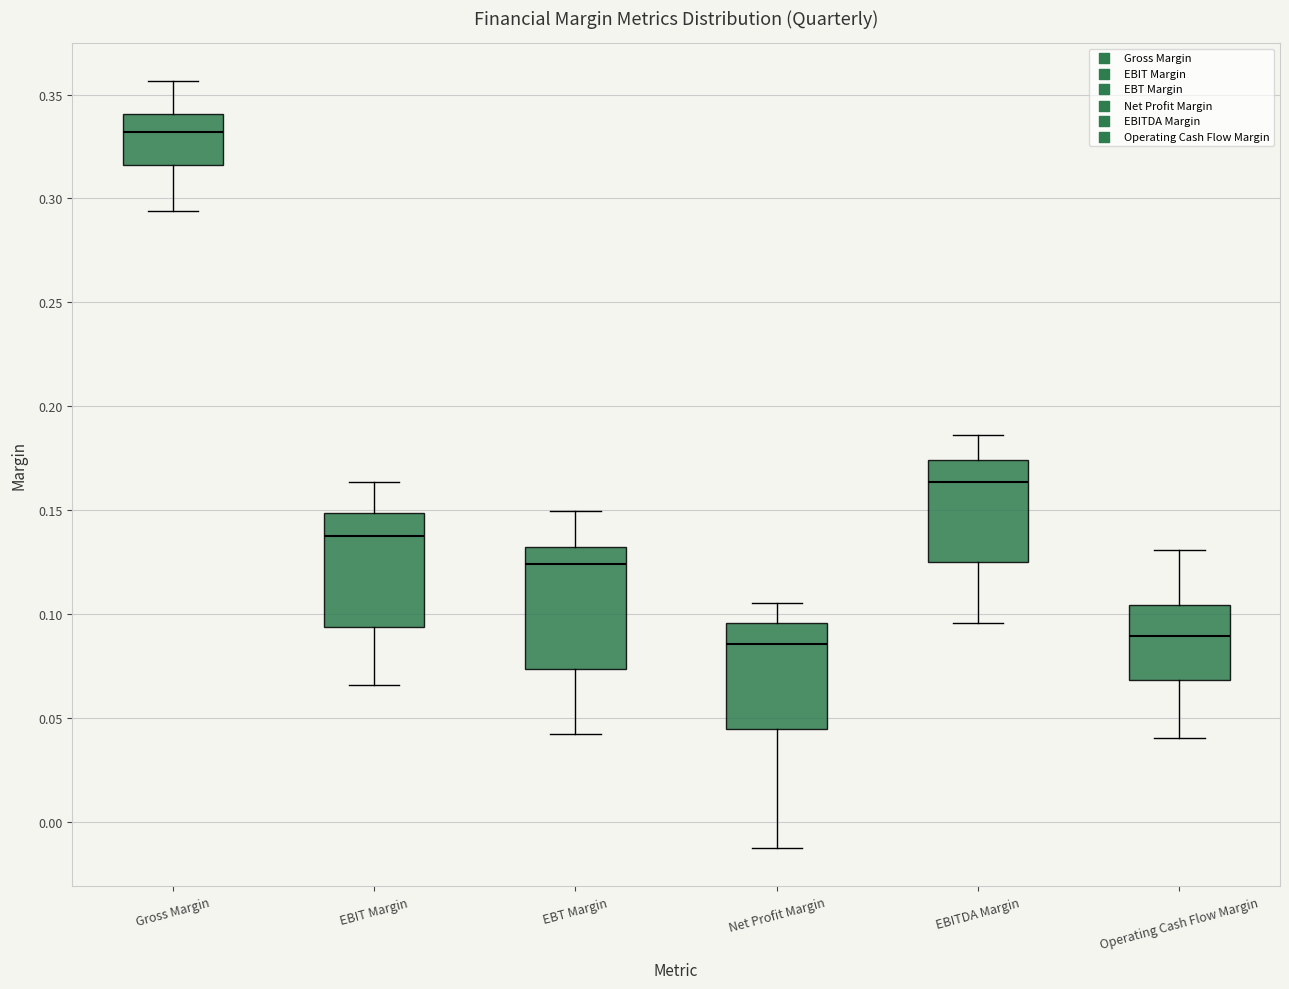

Where does the upper whisker of the box for EBITDA Margin end on the y-axis? The values are not printed on the chart, so give them approximately, as read against the axis.

0.185